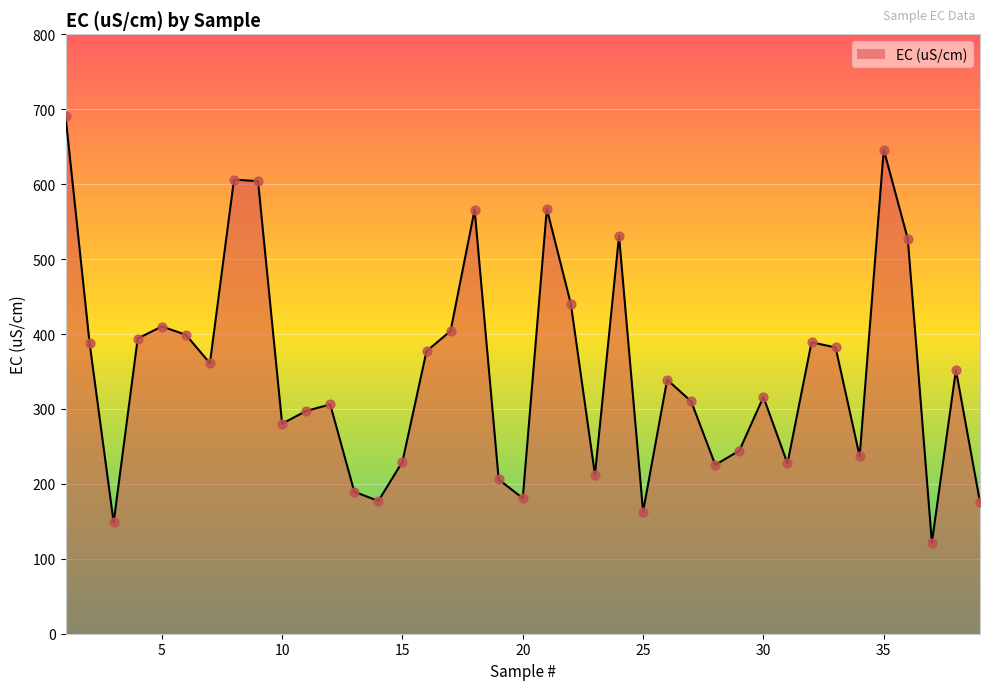

What is the maximum value shown in the chart?

691.0